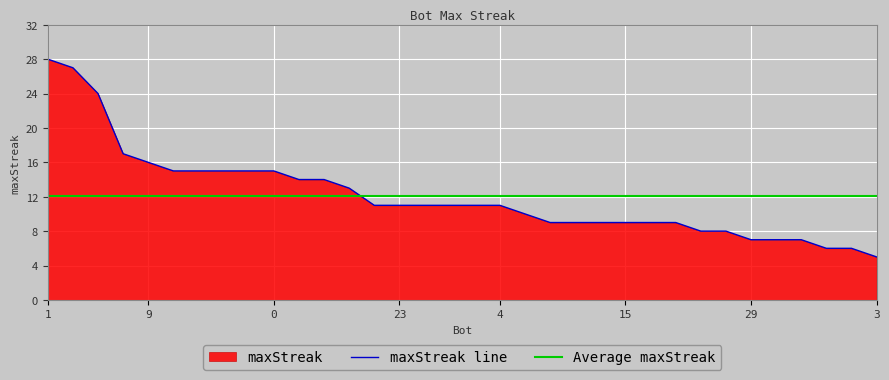

What is the greatest value displayed?

28